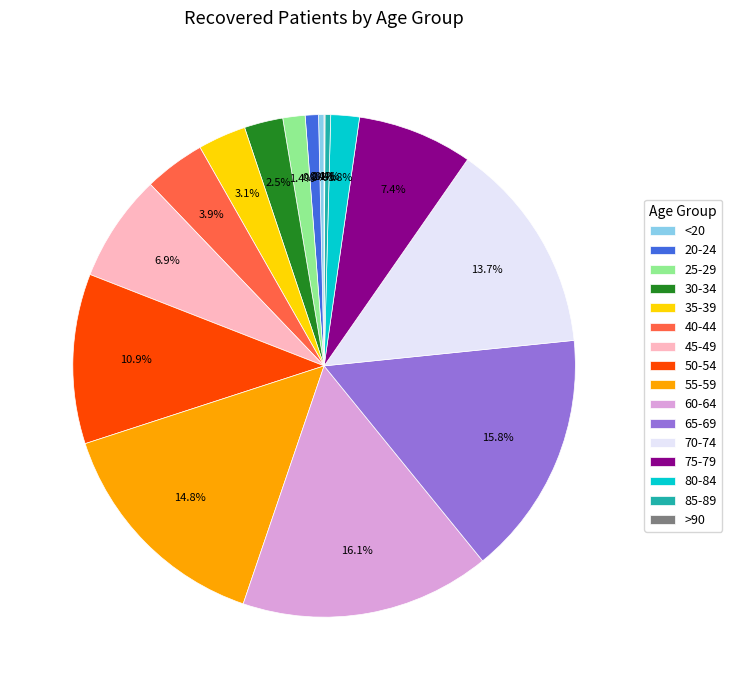

What percentage is NOT represented by 30-34?

97.5%